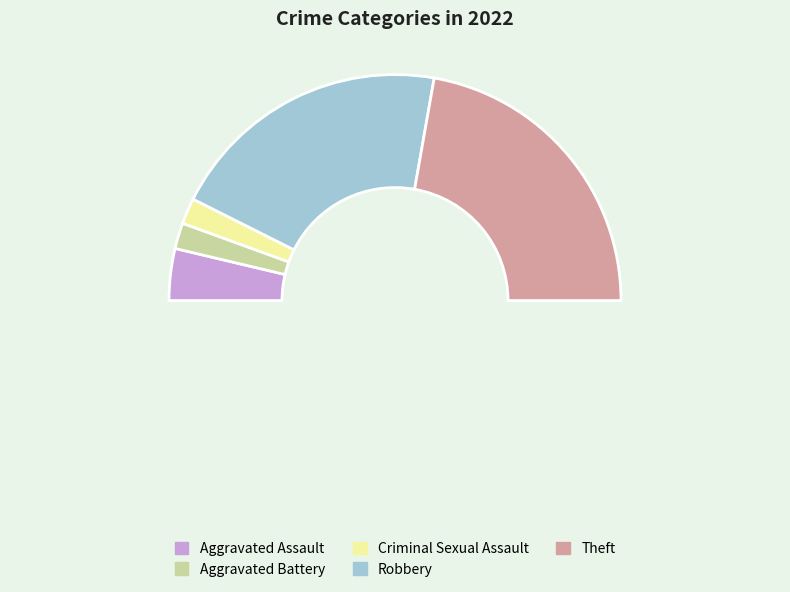

To the nearest percent, what portion does Criminal Sexual Assault represent?

4%